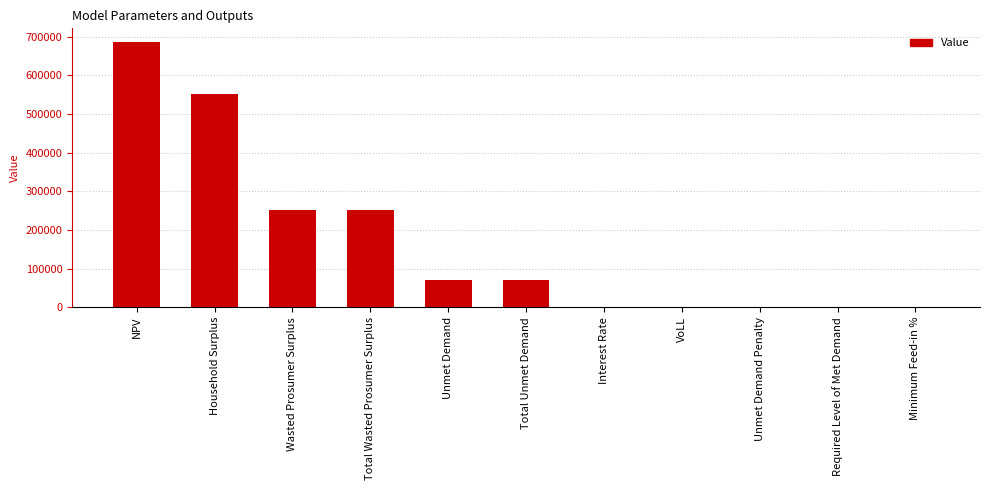

The value at NPV is 687636.3. True or false?

True